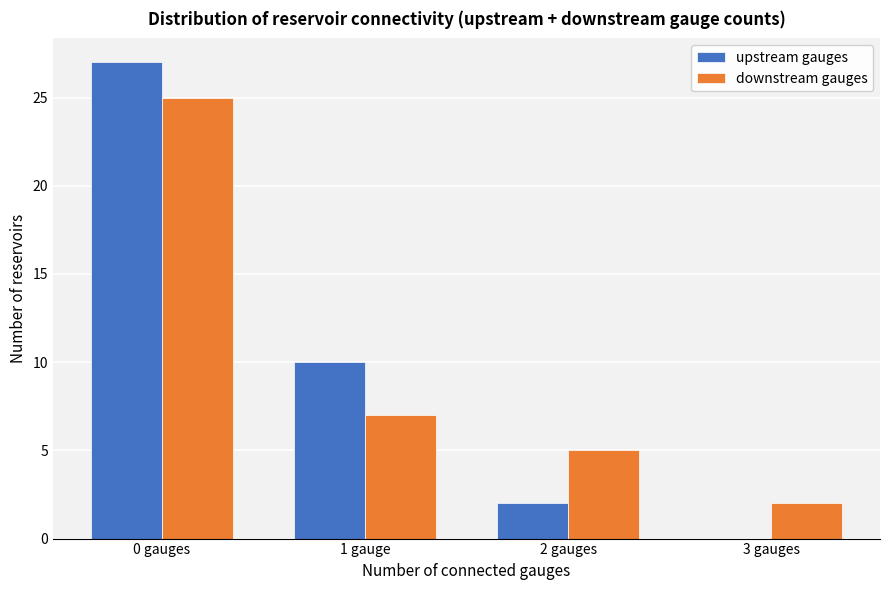

Reading left to right, transcribe all the data shown in this chart.

upstream gauges: 0 gauges=27	1 gauge=10	2 gauges=2	3 gauges=0
downstream gauges: 0 gauges=25	1 gauge=7	2 gauges=5	3 gauges=2